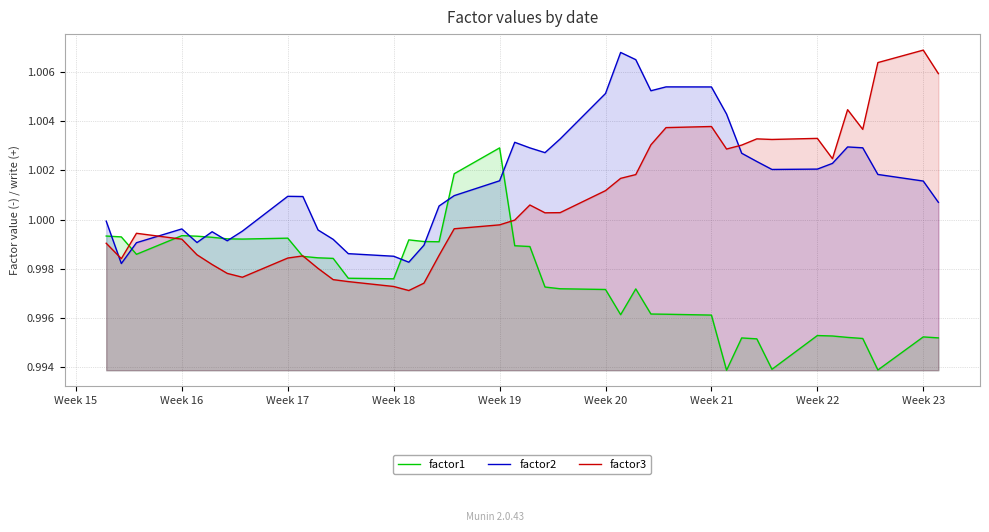

What is the greatest value displayed?

1.0